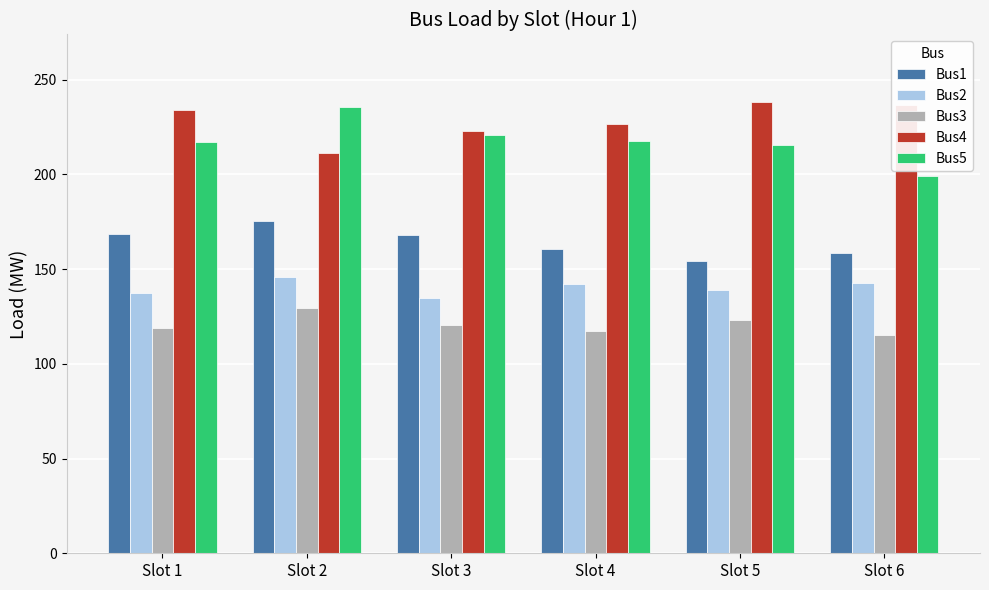

At how many categories does at least one series exceed 120?

6